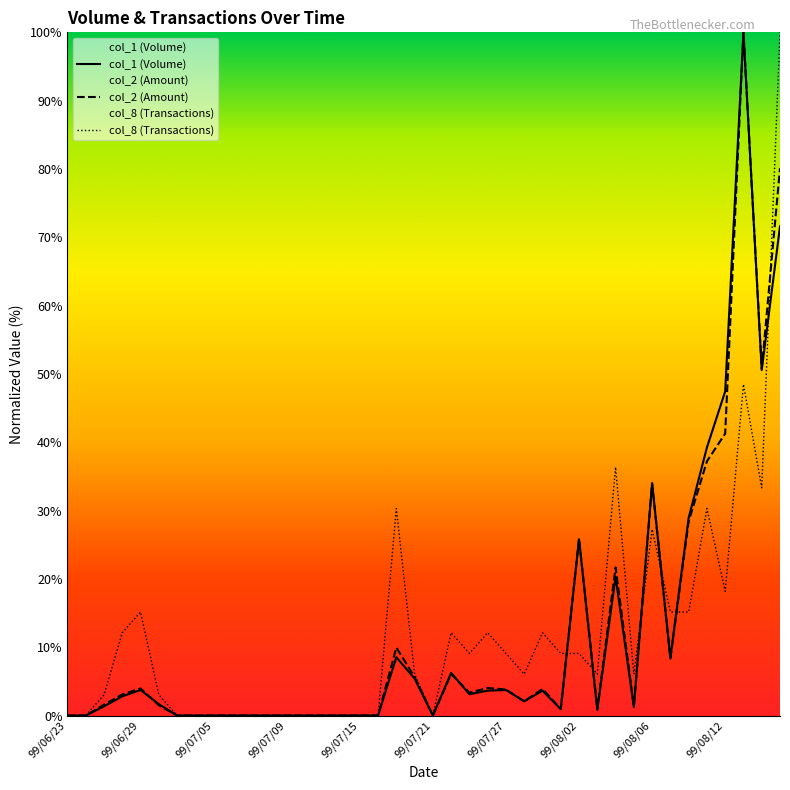

What is the difference between the col_2 values at 99/07/02 and 99/08/17?

80.1